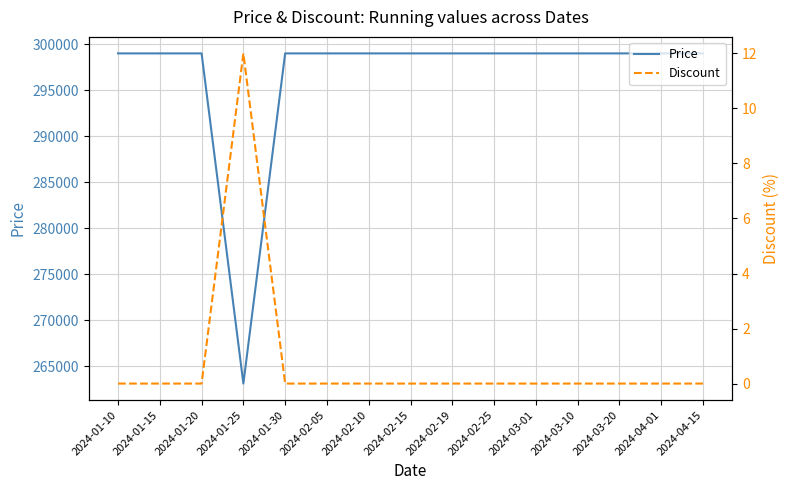

What are all the series names shown in the legend?

Price, Discount